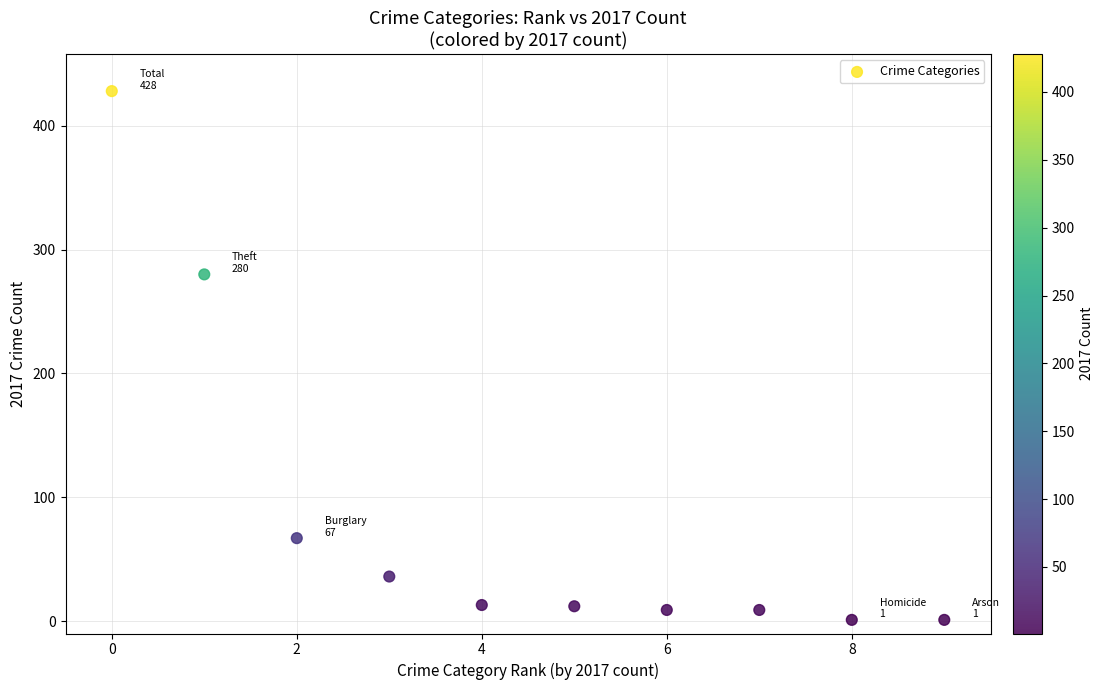

What is the range of Y values (max minus min)?

427